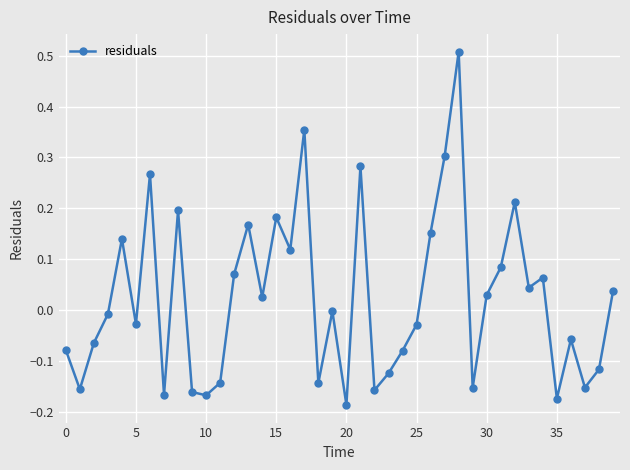

What is the greatest value displayed?

0.5